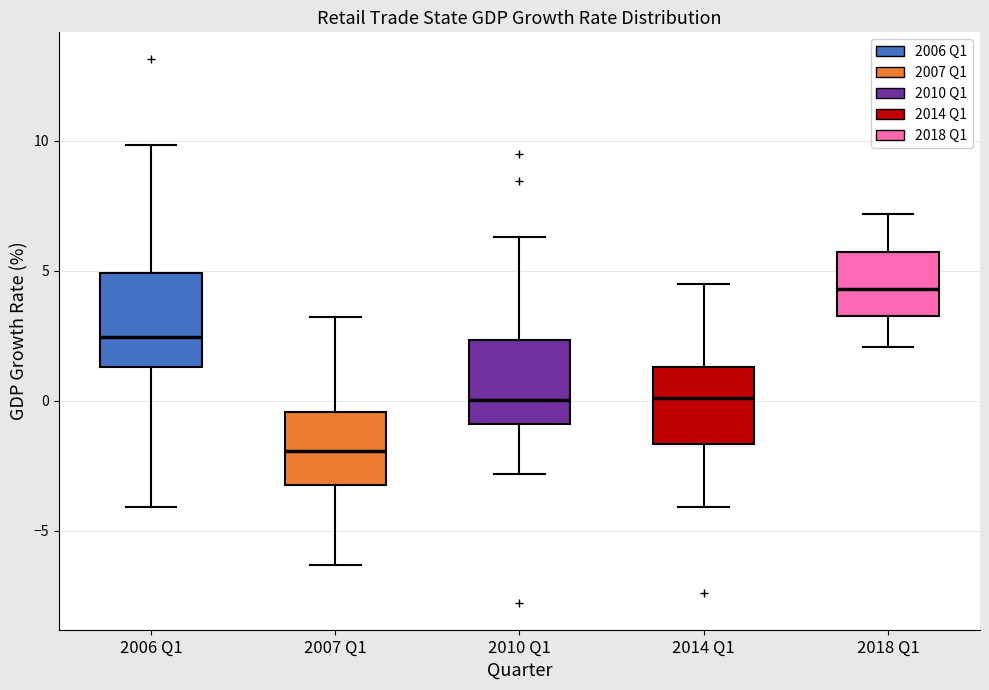

Reading left to right, read every box against the y-axis: the position of its median line, the range the box covers, and the ends of its whiskers. The values are not printed on the chart, so give them approximately, as read against the axis.

2006 Q1: median 2.5, box 1.5 to 5.0, whiskers -4.0 to 10.0
2007 Q1: median -2.0, box -3.5 to -0.5, whiskers -6.5 to 3.0
2010 Q1: median 0.0, box -1.0 to 2.5, whiskers -3.0 to 6.5
2014 Q1: median 0.0, box -1.5 to 1.5, whiskers -4.0 to 4.5
2018 Q1: median 4.5, box 3.5 to 5.5, whiskers 2.0 to 7.0